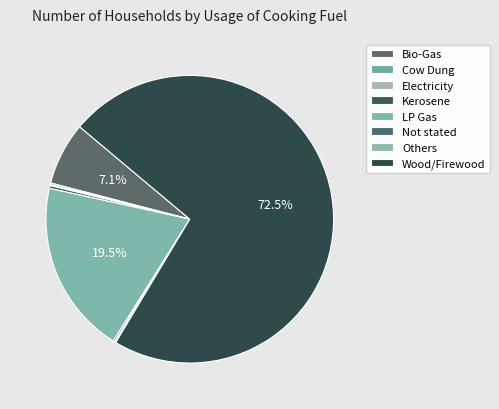

Count the number of slices in the pie.

8